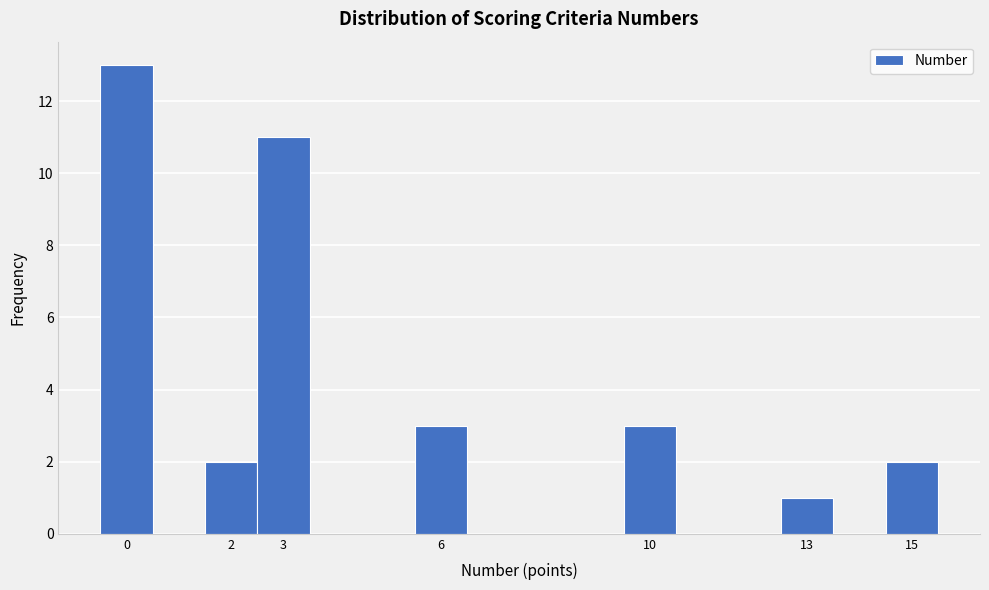

How tall is the bar that spans 5.5 to 6.5 on the x-axis? The values are not printed on the chart, so give them approximately, as read against the axis.

3